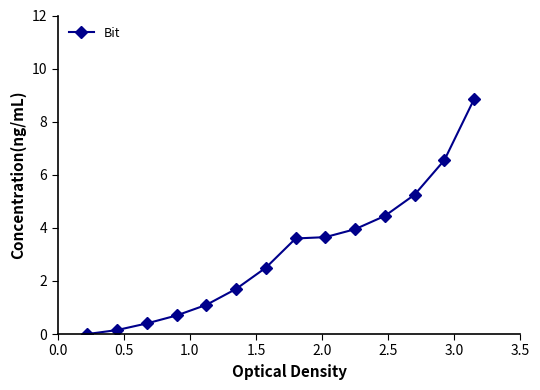

What is the average value?

3.1